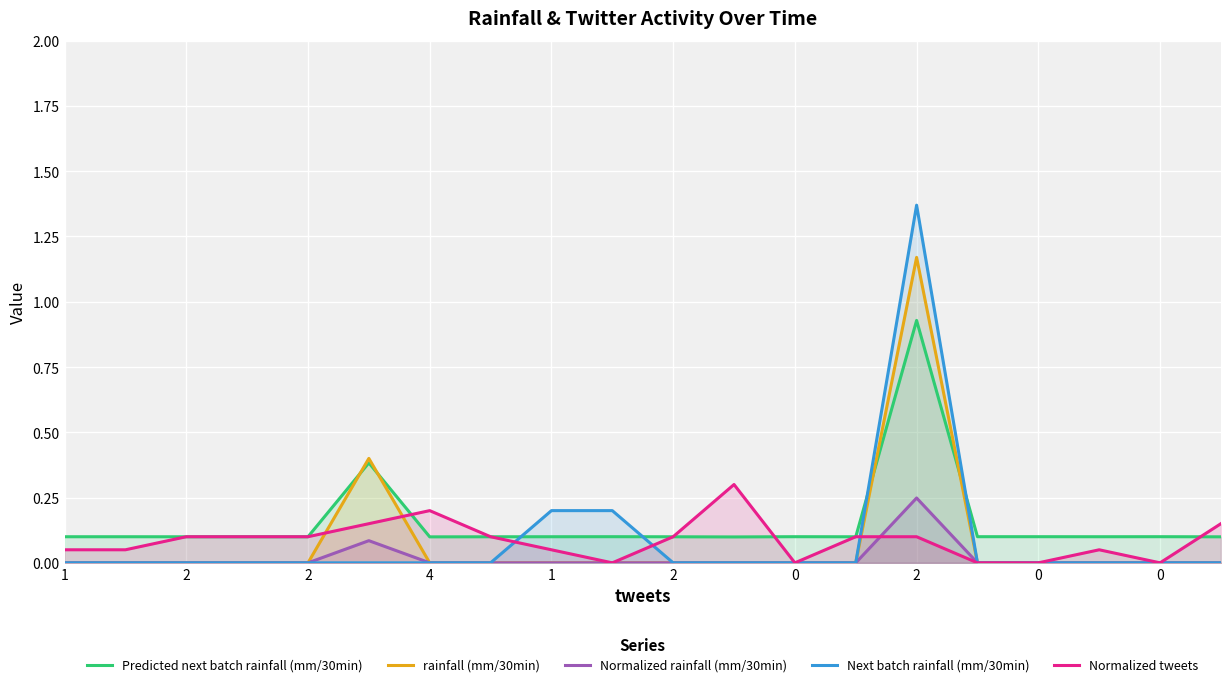

Between 0 and 19, which series saw the biggest shift?

Normalized tweets